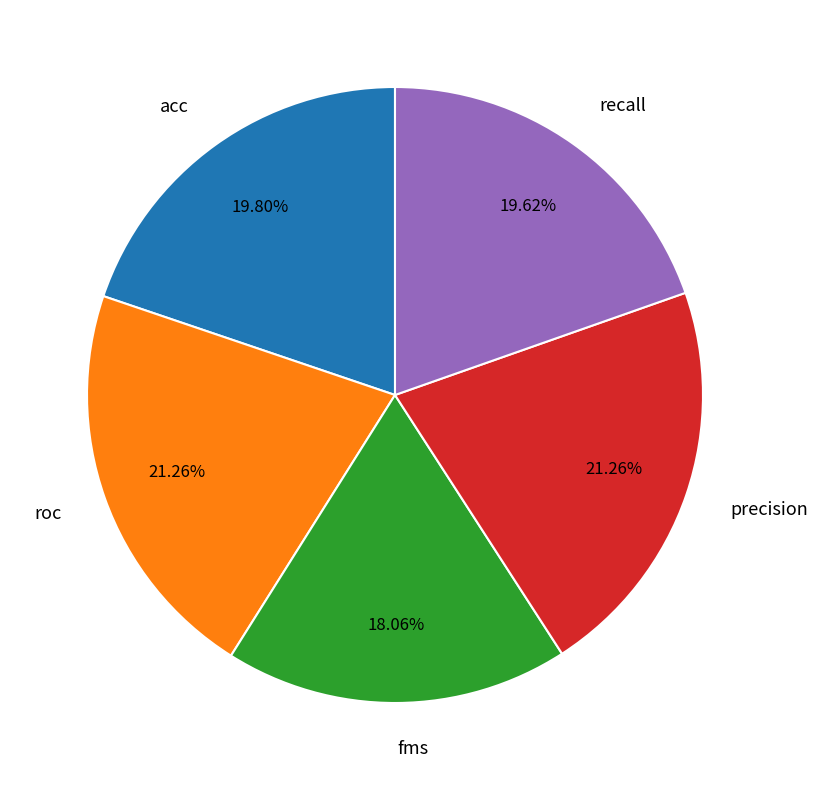

Does any single category account for the majority?

No